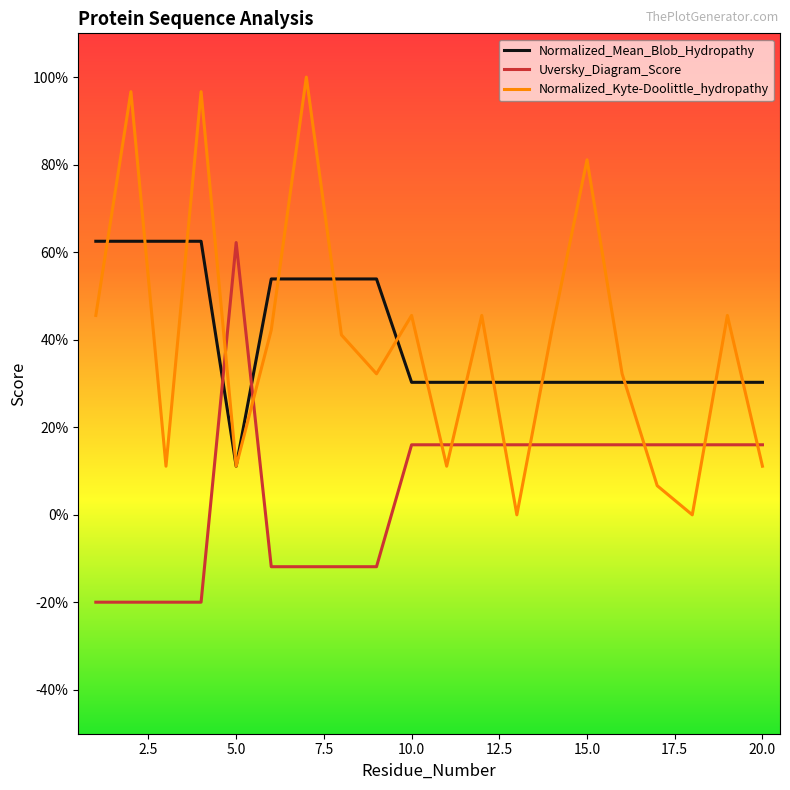

True or false: Normalized_Mean_Blob_Hydropathy and Normalized_Kyte-Doolittle_hydropathy intersect in this chart.

True